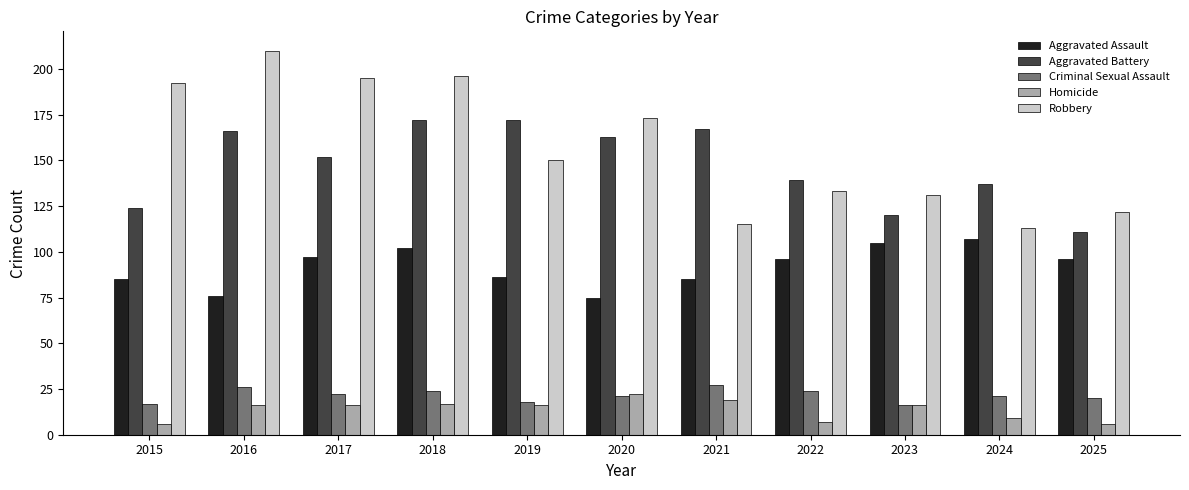

At how many categories does at least one series exceed 45?

11